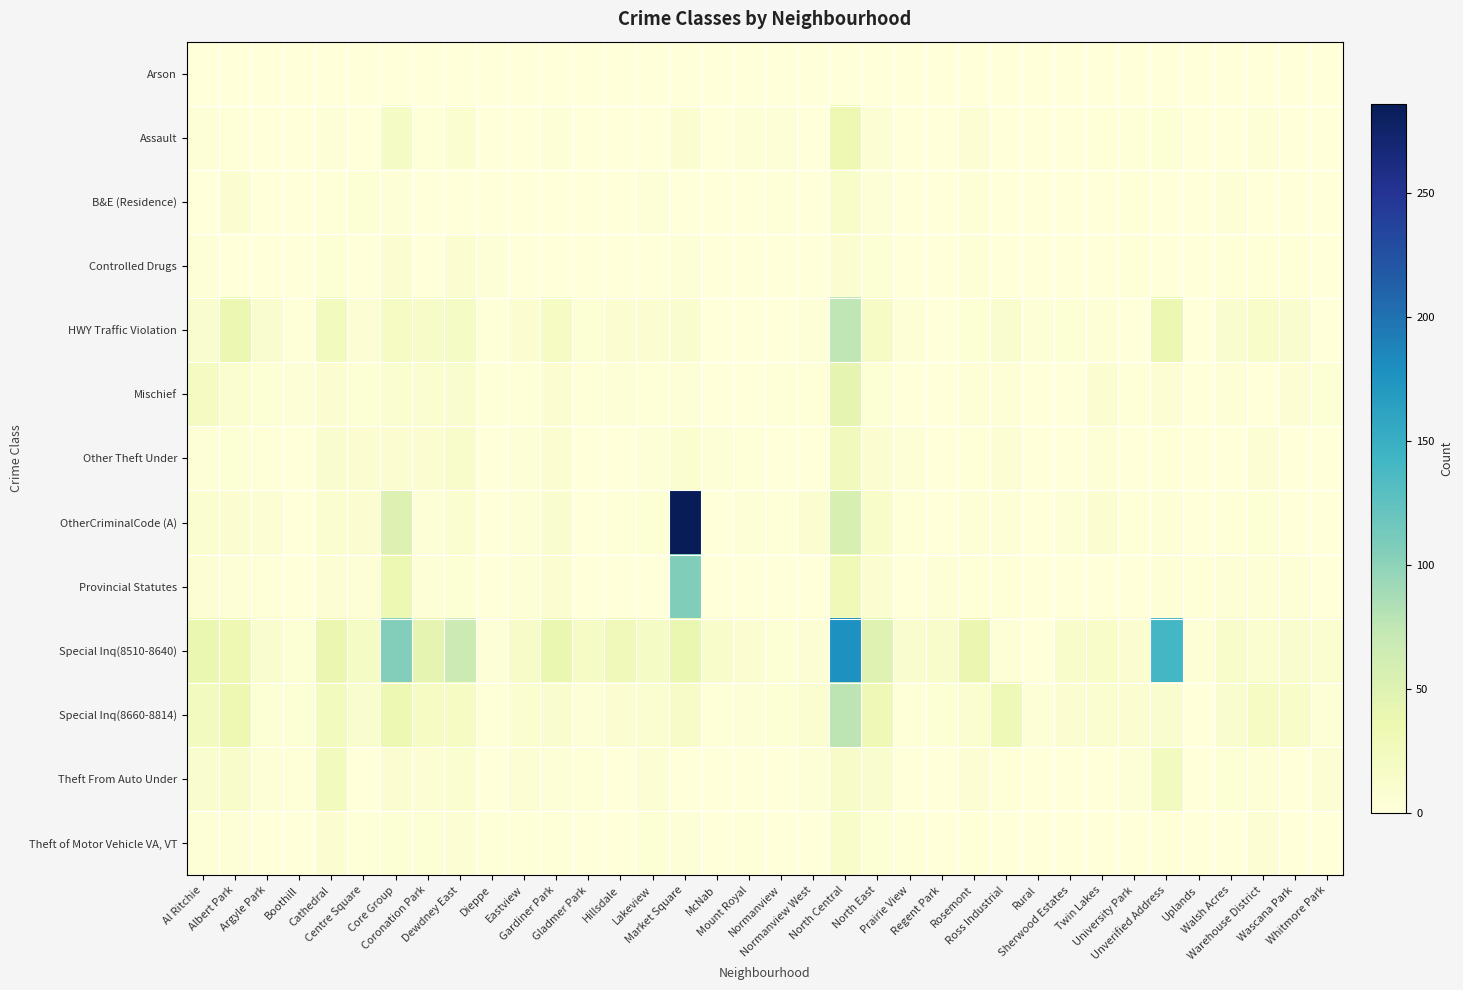

Reading left to right, transcribe all the data shown in this chart.

Arson: Al Ritchie=0	Albert Park=0	Argyle Park=0	Boothill=0	Cathedral=1	Centre Square=0	Core Group=0	Coronation Park=0	Dewdney East=0	Dieppe=0	Eastview=0	Gardiner Park=1	Gladmer Park=1	Hillsdale=0	Lakeview=0	Market Square=0	McNab=0	Mount Royal=0	Normanview=0	Normanview West=0	North Central=1	North East=1	Prairie View=0	Regent Park=1	Rosemont=0	Ross Industrial=0	Rural=0	Sherwood Estates=0	Twin Lakes=0	University Park=0	Unverified Address=0	Uplands=0	Walsh Acres=0	Warehouse District=0	Wascana Park=0	Whitmore Park=0
Assault: Al Ritchie=4	Albert Park=2	Argyle Park=0	Boothill=1	Cathedral=3	Centre Square=1	Core Group=18	Coronation Park=2	Dewdney East=9	Dieppe=0	Eastview=0	Gardiner Park=3	Gladmer Park=0	Hillsdale=1	Lakeview=0	Market Square=7	McNab=1	Mount Royal=3	Normanview=3	Normanview West=1	North Central=34	North East=6	Prairie View=0	Regent Park=0	Rosemont=6	Ross Industrial=0	Rural=0	Sherwood Estates=0	Twin Lakes=2	University Park=2	Unverified Address=5	Uplands=1	Walsh Acres=1	Warehouse District=4	Wascana Park=0	Whitmore Park=0
B&E (Residence): Al Ritchie=1	Albert Park=7	Argyle Park=0	Boothill=1	Cathedral=2	Centre Square=5	Core Group=4	Coronation Park=0	Dewdney East=0	Dieppe=1	Eastview=0	Gardiner Park=0	Gladmer Park=0	Hillsdale=0	Lakeview=3	Market Square=0	McNab=0	Mount Royal=0	Normanview=2	Normanview West=0	North Central=15	North East=3	Prairie View=0	Regent Park=0	Rosemont=3	Ross Industrial=0	Rural=0	Sherwood Estates=0	Twin Lakes=1	University Park=2	Unverified Address=0	Uplands=0	Walsh Acres=4	Warehouse District=0	Wascana Park=0	Whitmore Park=0
Controlled Drugs: Al Ritchie=4	Albert Park=0	Argyle Park=0	Boothill=0	Cathedral=5	Centre Square=0	Core Group=7	Coronation Park=1	Dewdney East=7	Dieppe=3	Eastview=0	Gardiner Park=0	Gladmer Park=1	Hillsdale=0	Lakeview=0	Market Square=4	McNab=0	Mount Royal=1	Normanview=1	Normanview West=0	North Central=8	North East=5	Prairie View=0	Regent Park=0	Rosemont=3	Ross Industrial=0	Rural=0	Sherwood Estates=0	Twin Lakes=1	University Park=2	Unverified Address=1	Uplands=1	Walsh Acres=2	Warehouse District=2	Wascana Park=2	Whitmore Park=1
HWY Traffic Violation: Al Ritchie=12	Albert Park=36	Argyle Park=12	Boothill=2	Cathedral=24	Centre Square=6	Core Group=19	Coronation Park=16	Dewdney East=18	Dieppe=2	Eastview=8	Gardiner Park=19	Gladmer Park=5	Hillsdale=7	Lakeview=8	Market Square=11	McNab=0	Mount Royal=1	Normanview=1	Normanview West=3	North Central=75	North East=17	Prairie View=4	Regent Park=1	Rosemont=5	Ross Industrial=11	Rural=4	Sherwood Estates=5	Twin Lakes=3	University Park=1	Unverified Address=36	Uplands=1	Walsh Acres=11	Warehouse District=14	Wascana Park=11	Whitmore Park=0
Mischief: Al Ritchie=22	Albert Park=9	Argyle Park=5	Boothill=3	Cathedral=7	Centre Square=5	Core Group=10	Coronation Park=10	Dewdney East=12	Dieppe=2	Eastview=2	Gardiner Park=7	Gladmer Park=2	Hillsdale=3	Lakeview=2	Market Square=3	McNab=1	Mount Royal=1	Normanview=2	Normanview West=2	North Central=43	North East=5	Prairie View=0	Regent Park=1	Rosemont=4	Ross Industrial=4	Rural=0	Sherwood Estates=1	Twin Lakes=7	University Park=2	Unverified Address=6	Uplands=0	Walsh Acres=3	Warehouse District=1	Wascana Park=6	Whitmore Park=5
Other Theft Under: Al Ritchie=4	Albert Park=5	Argyle Park=2	Boothill=0	Cathedral=12	Centre Square=7	Core Group=7	Coronation Park=7	Dewdney East=13	Dieppe=1	Eastview=3	Gardiner Park=7	Gladmer Park=1	Hillsdale=1	Lakeview=3	Market Square=10	McNab=4	Mount Royal=2	Normanview=0	Normanview West=0	North Central=26	North East=7	Prairie View=3	Regent Park=0	Rosemont=2	Ross Industrial=6	Rural=0	Sherwood Estates=0	Twin Lakes=3	University Park=1	Unverified Address=2	Uplands=1	Walsh Acres=1	Warehouse District=6	Wascana Park=1	Whitmore Park=0
OtherCriminalCode (A): Al Ritchie=10	Albert Park=8	Argyle Park=6	Boothill=1	Cathedral=9	Centre Square=7	Core Group=51	Coronation Park=4	Dewdney East=10	Dieppe=0	Eastview=4	Gardiner Park=11	Gladmer Park=1	Hillsdale=2	Lakeview=5	Market Square=286	McNab=0	Mount Royal=4	Normanview=2	Normanview West=7	North Central=55	North East=14	Prairie View=2	Regent Park=1	Rosemont=4	Ross Industrial=3	Rural=0	Sherwood Estates=4	Twin Lakes=7	University Park=2	Unverified Address=3	Uplands=0	Walsh Acres=2	Warehouse District=5	Wascana Park=1	Whitmore Park=0
Provincial Statutes: Al Ritchie=6	Albert Park=4	Argyle Park=2	Boothill=0	Cathedral=6	Centre Square=3	Core Group=35	Coronation Park=3	Dewdney East=5	Dieppe=1	Eastview=3	Gardiner Park=7	Gladmer Park=1	Hillsdale=0	Lakeview=1	Market Square=107	McNab=1	Mount Royal=0	Normanview=0	Normanview West=1	North Central=30	North East=7	Prairie View=1	Regent Park=4	Rosemont=2	Ross Industrial=2	Rural=0	Sherwood Estates=1	Twin Lakes=1	University Park=0	Unverified Address=3	Uplands=2	Walsh Acres=4	Warehouse District=4	Wascana Park=3	Whitmore Park=0
Special Inq(8510-8640): Al Ritchie=38	Albert Park=34	Argyle Park=12	Boothill=5	Cathedral=37	Centre Square=18	Core Group=106	Coronation Park=43	Dewdney East=67	Dieppe=4	Eastview=16	Gardiner Park=38	Gladmer Park=17	Hillsdale=28	Lakeview=18	Market Square=38	McNab=13	Mount Royal=8	Normanview=5	Normanview West=6	North Central=178	North East=50	Prairie View=12	Regent Park=13	Rosemont=37	Ross Industrial=4	Rural=0	Sherwood Estates=13	Twin Lakes=14	University Park=7	Unverified Address=141	Uplands=4	Walsh Acres=13	Warehouse District=10	Wascana Park=12	Whitmore Park=9
Special Inq(8660-8814): Al Ritchie=23	Albert Park=34	Argyle Park=5	Boothill=5	Cathedral=25	Centre Square=12	Core Group=35	Coronation Park=19	Dewdney East=19	Dieppe=2	Eastview=9	Gardiner Park=11	Gladmer Park=4	Hillsdale=8	Lakeview=10	Market Square=16	McNab=2	Mount Royal=4	Normanview=5	Normanview West=10	North Central=77	North East=32	Prairie View=2	Regent Park=5	Rosemont=10	Ross Industrial=31	Rural=4	Sherwood Estates=7	Twin Lakes=9	University Park=7	Unverified Address=12	Uplands=1	Walsh Acres=12	Warehouse District=20	Wascana Park=14	Whitmore Park=3
Theft From Auto Under: Al Ritchie=11	Albert Park=13	Argyle Park=3	Boothill=2	Cathedral=24	Centre Square=1	Core Group=8	Coronation Park=6	Dewdney East=9	Dieppe=1	Eastview=6	Gardiner Park=3	Gladmer Park=2	Hillsdale=1	Lakeview=6	Market Square=1	McNab=1	Mount Royal=0	Normanview=1	Normanview West=4	North Central=16	North East=12	Prairie View=1	Regent Park=0	Rosemont=6	Ross Industrial=2	Rural=0	Sherwood Estates=0	Twin Lakes=1	University Park=4	Unverified Address=23	Uplands=1	Walsh Acres=5	Warehouse District=4	Wascana Park=0	Whitmore Park=6
Theft of Motor Vehicle VA, VT: Al Ritchie=4	Albert Park=4	Argyle Park=1	Boothill=1	Cathedral=7	Centre Square=2	Core Group=5	Coronation Park=5	Dewdney East=6	Dieppe=2	Eastview=2	Gardiner Park=2	Gladmer Park=1	Hillsdale=0	Lakeview=5	Market Square=4	McNab=0	Mount Royal=2	Normanview=0	Normanview West=0	North Central=15	North East=5	Prairie View=2	Regent Park=0	Rosemont=2	Ross Industrial=1	Rural=0	Sherwood Estates=1	Twin Lakes=1	University Park=0	Unverified Address=2	Uplands=1	Walsh Acres=1	Warehouse District=6	Wascana Park=0	Whitmore Park=0